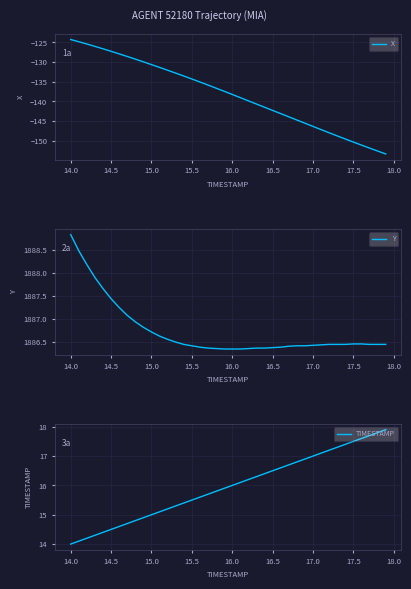

Reading right to left, list all the values displayed in this chart.

X: -153.4	-152.6	-151.9	-151.1	-150.3	-149.6	-148.8	-148.0	-147.2	-146.4	-145.5	-144.7	-143.9	-143.1	-142.3	-141.5	-140.7	-139.9	-139.0	-138.2	-137.4	-136.6	-135.8	-135.1	-134.3	-133.6	-132.8	-132.1	-131.4	-130.6	-129.9	-129.3	-128.6	-127.9	-127.3	-126.6	-126.0	-125.4	-124.8	-124.3
Y: 1886.5	1886.5	1886.5	1886.5	1886.5	1886.5	1886.5	1886.5	1886.4	1886.4	1886.4	1886.4	1886.4	1886.4	1886.4	1886.4	1886.4	1886.4	1886.3	1886.3	1886.3	1886.4	1886.4	1886.4	1886.4	1886.5	1886.5	1886.6	1886.6	1886.7	1886.8	1886.9	1887.1	1887.2	1887.4	1887.7	1887.9	1888.2	1888.5	1888.8
TIMESTAMP: 17.9	17.8	17.7	17.6	17.5	17.4	17.3	17.2	17.1	17.0	16.9	16.8	16.7	16.6	16.5	16.4	16.3	16.2	16.1	16.0	15.9	15.8	15.7	15.6	15.5	15.4	15.3	15.2	15.1	15.0	14.9	14.8	14.7	14.6	14.5	14.4	14.3	14.2	14.1	14.0